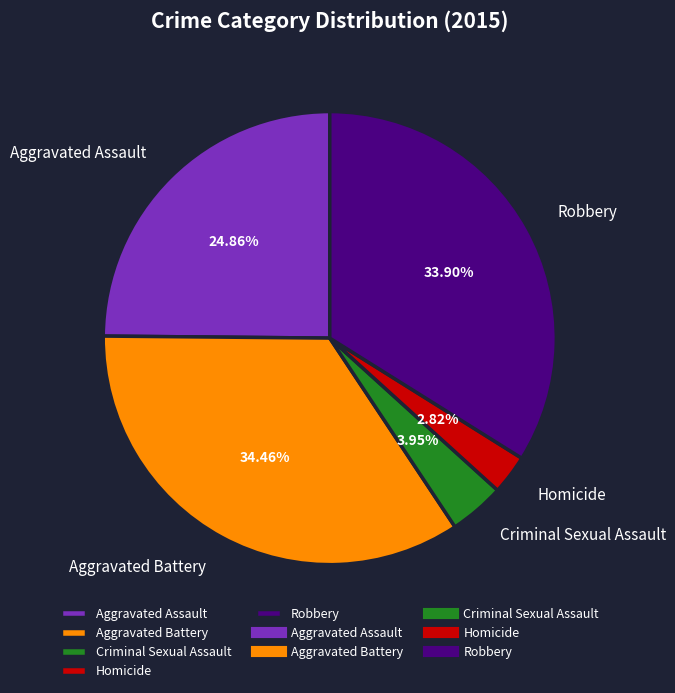

Is Aggravated Assault the majority of the pie?

No